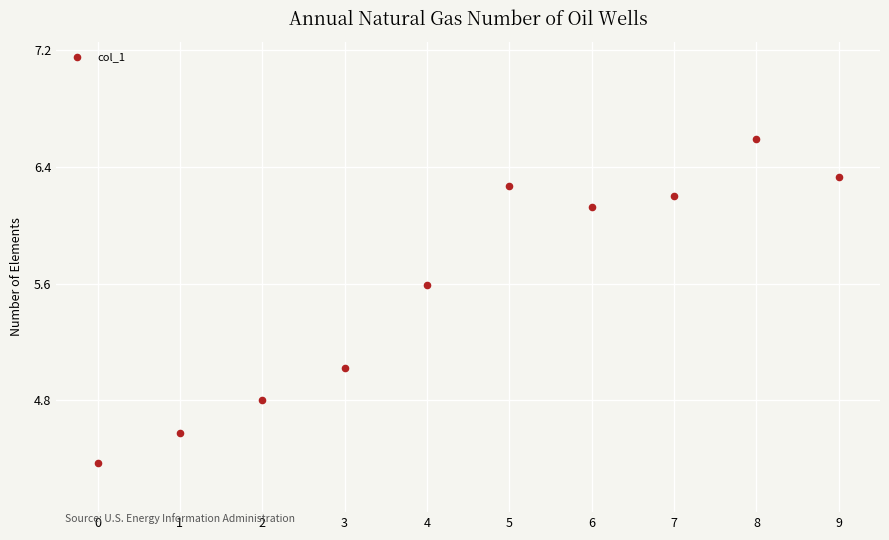

What is the average Y value?

5.6